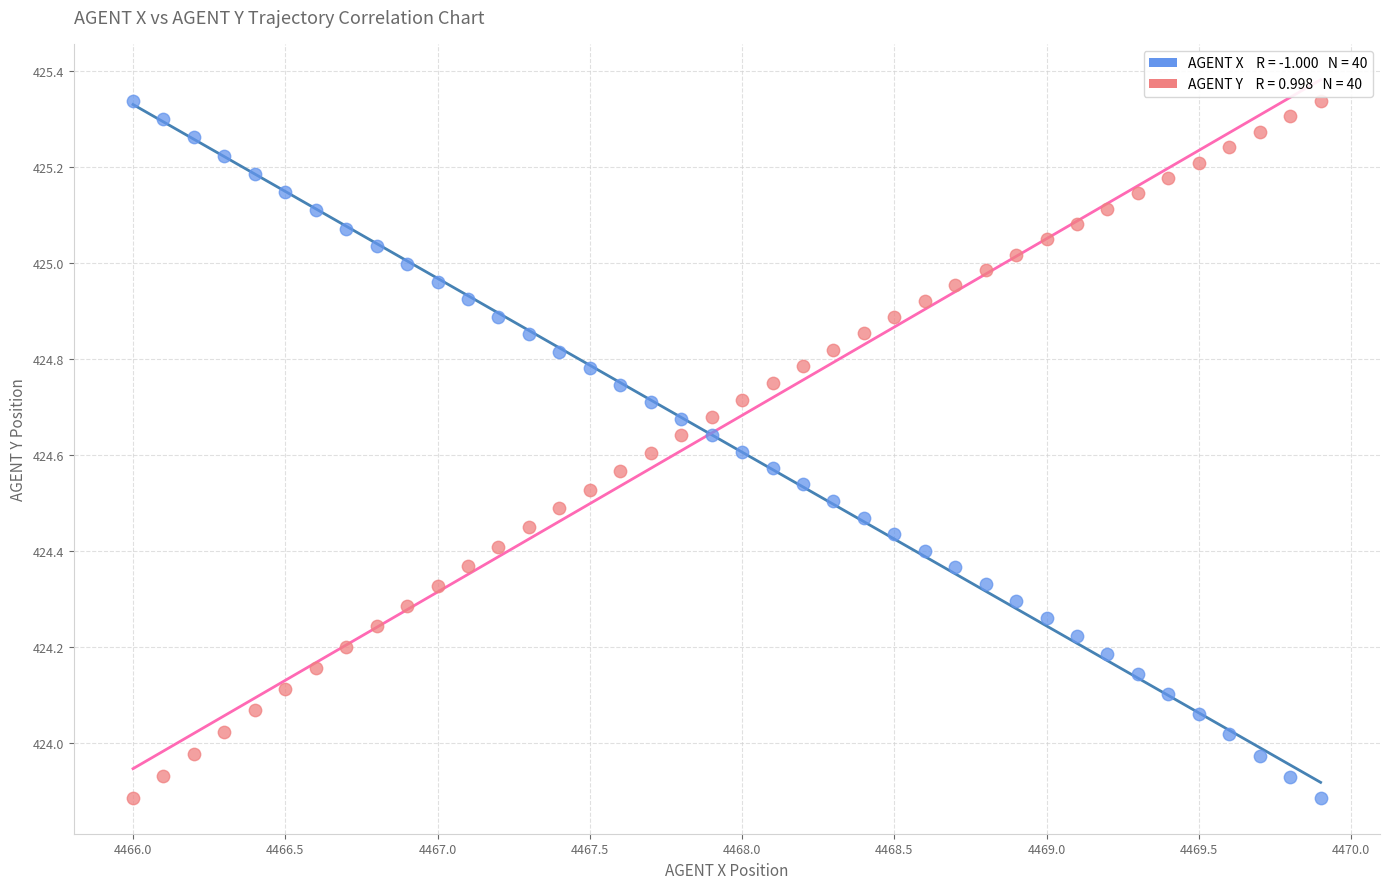

Across all data points, what is the range of Y values (max minus min)?

1.5